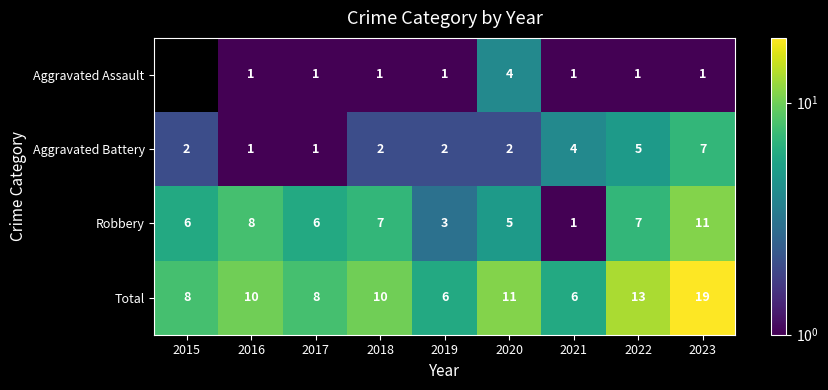

At 2019, list the series in order from largest to smallest.

Total, Robbery, Aggravated Battery, Aggravated Assault